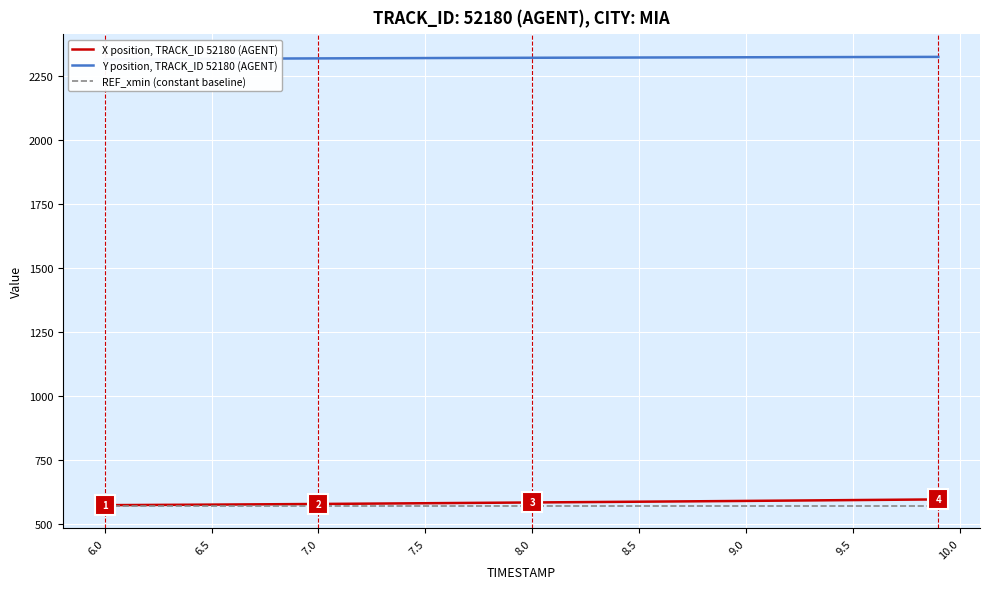

True or false: Y and X intersect in this chart.

False